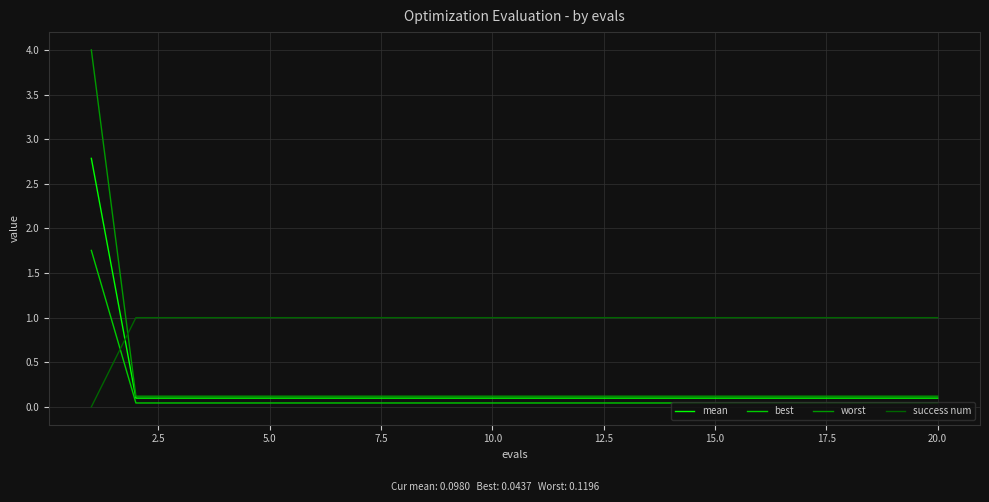

Rank the series by their maximum value, from lowest to highest.

success num, best, mean, worst